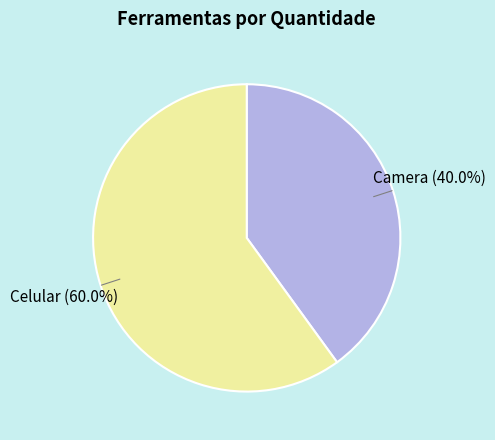

Is there a majority slice in this chart?

Yes